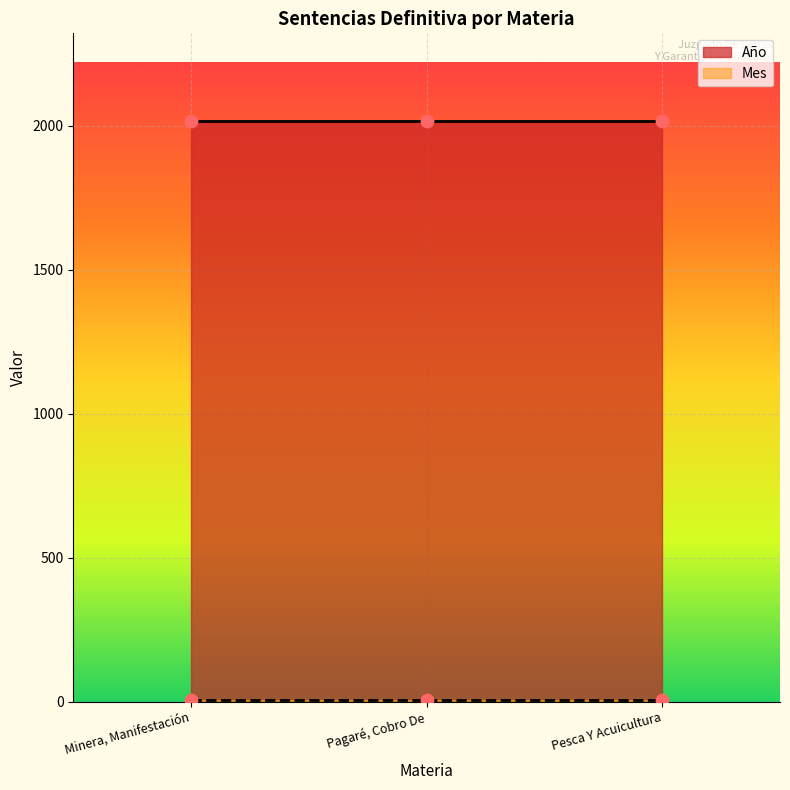

Which series has the largest total across all categories?

Año